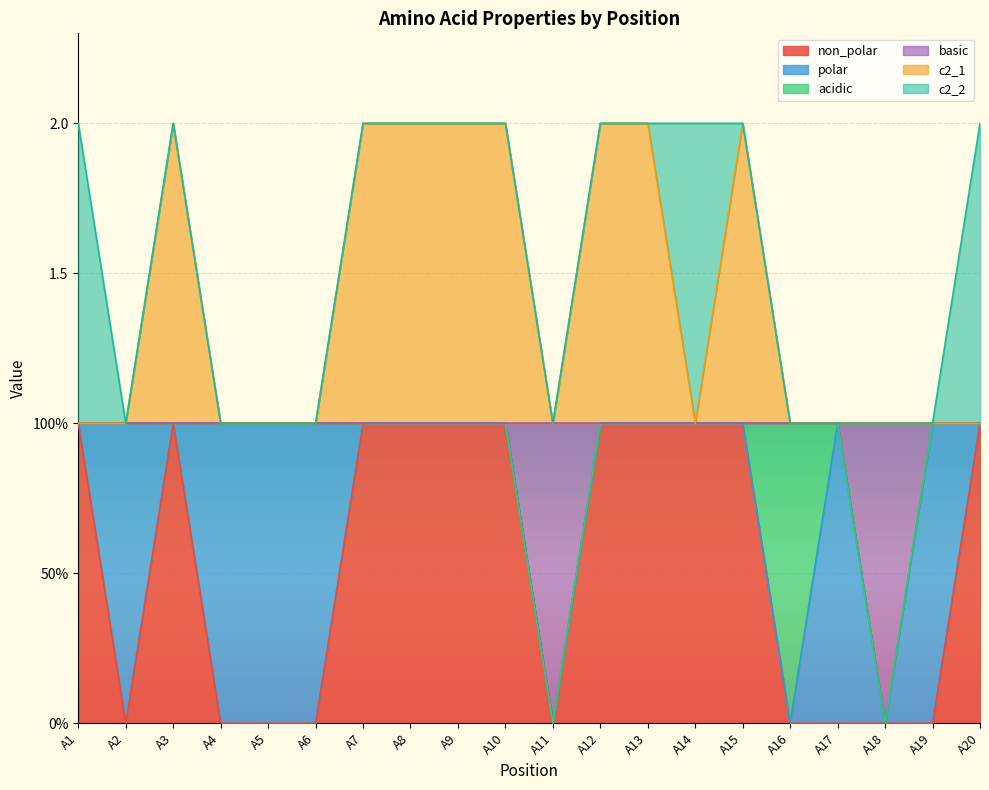

At which label does basic reach its minimum?

A11